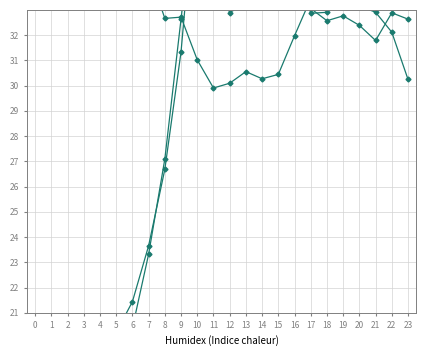

What is the sum of all ATT10 values?

905.5